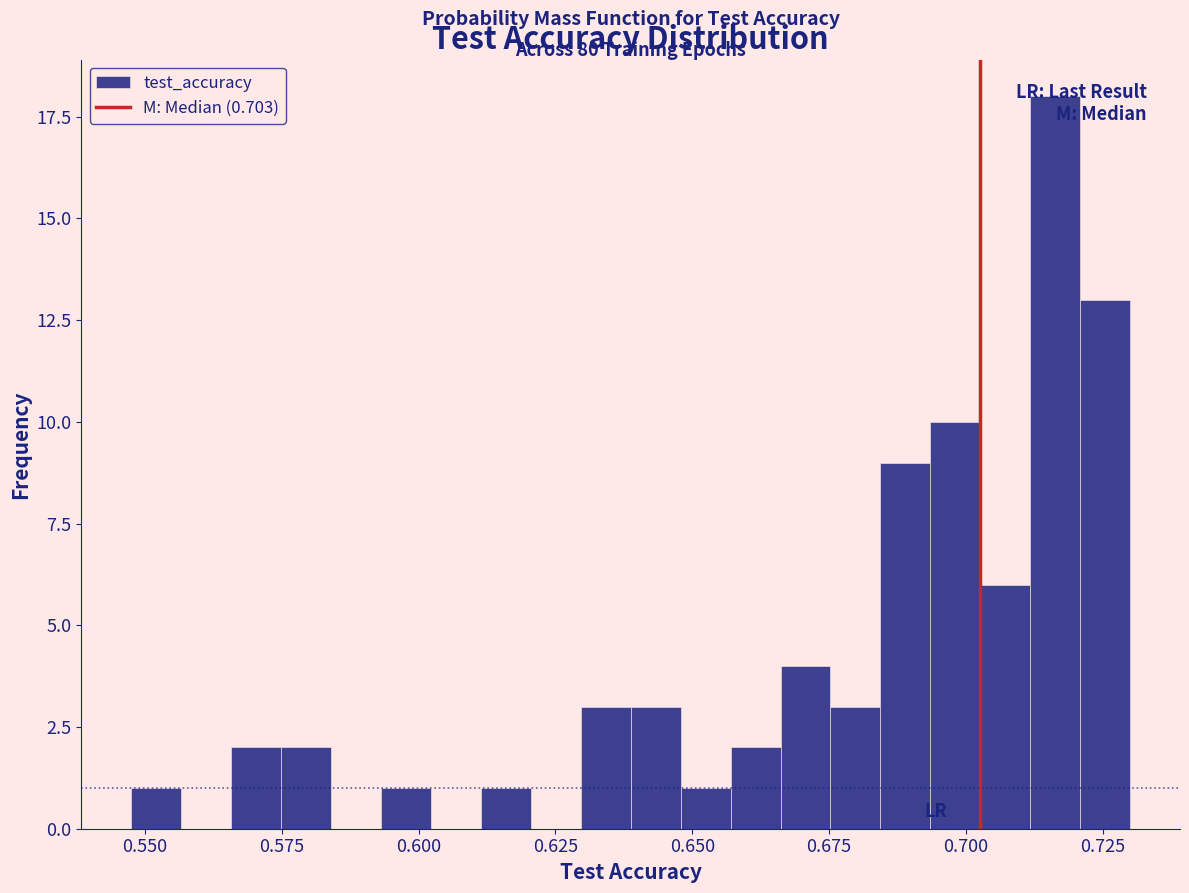

Around what value on the x-axis is the tallest bar? Give the approximate position of its centre, as read against the axis.

0.715